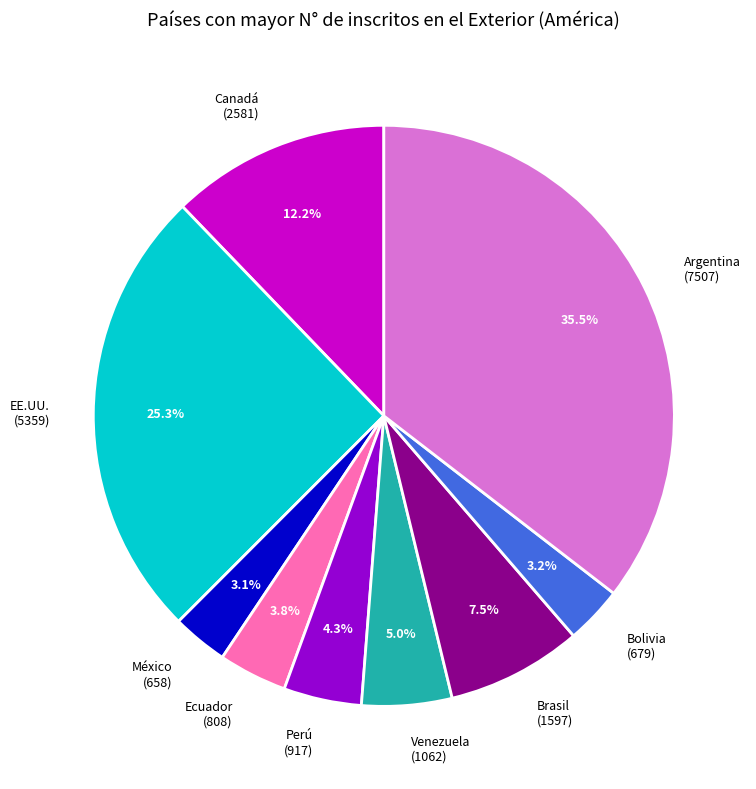

To the nearest percent, what is the difference between the largest and smallest slice percentages?

32%